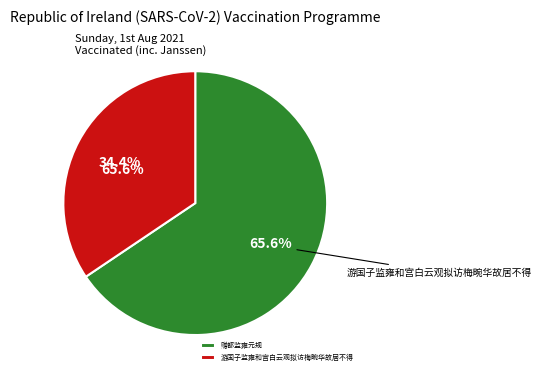

Which category has the smallest portion of the pie?

游国子监雍和宫白云观拟访梅畹华故居不得